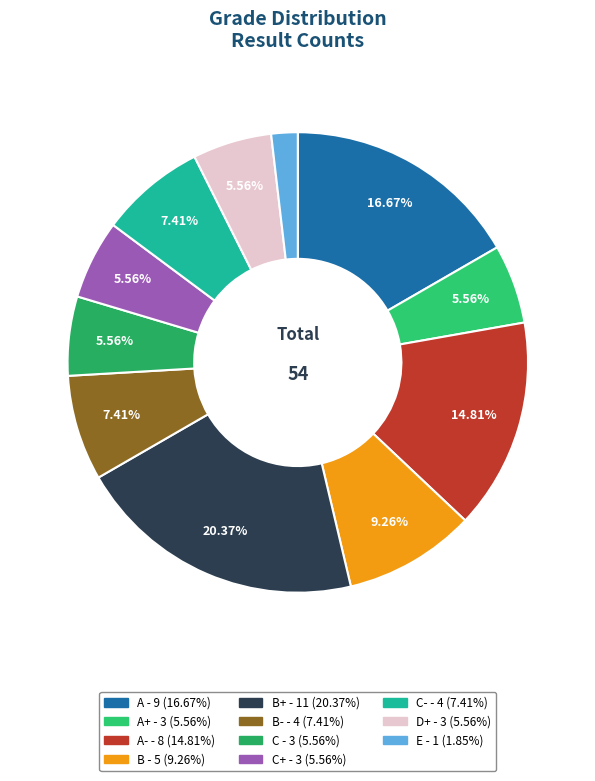

Count the number of slices in the pie.

11